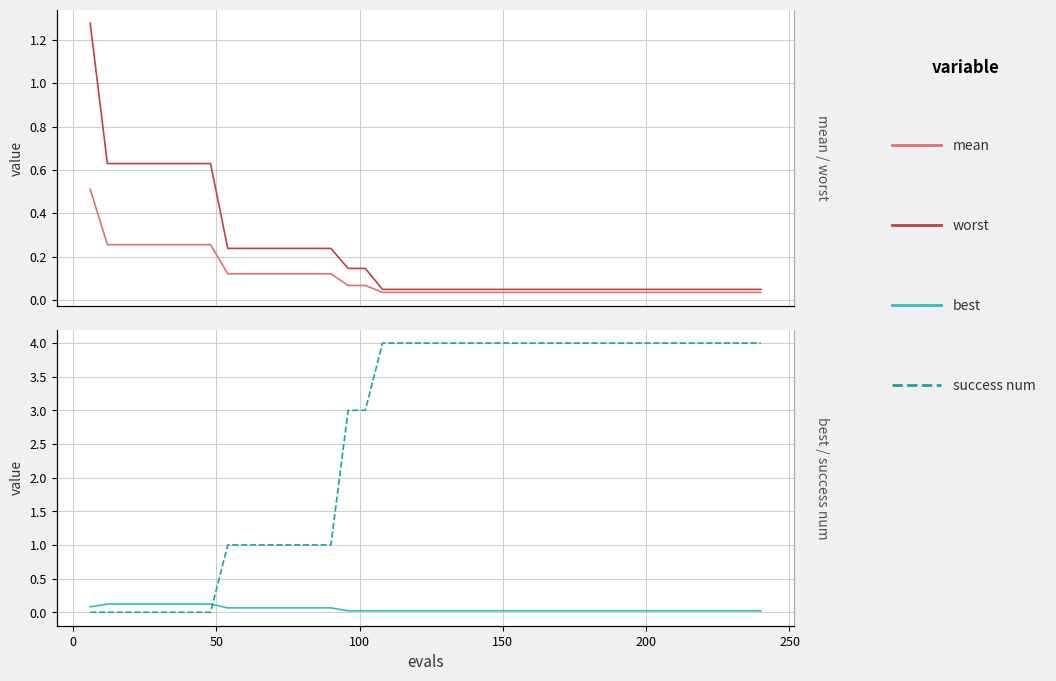

True or false: worst and best intersect in this chart.

False